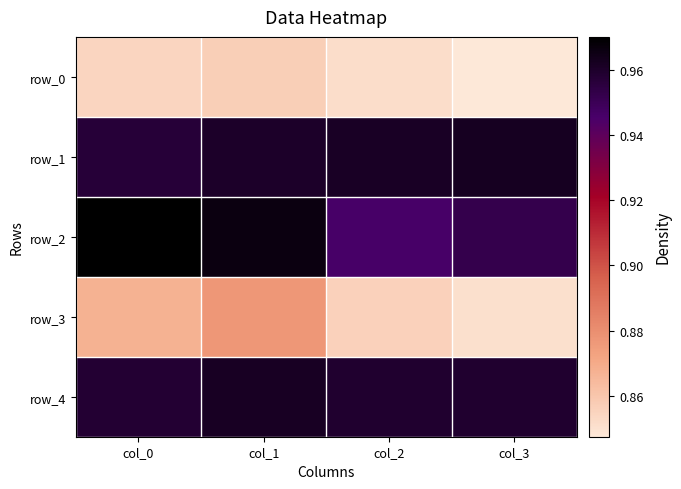

What is the sum of the row_1 values at col_0 and col_3?

1.9